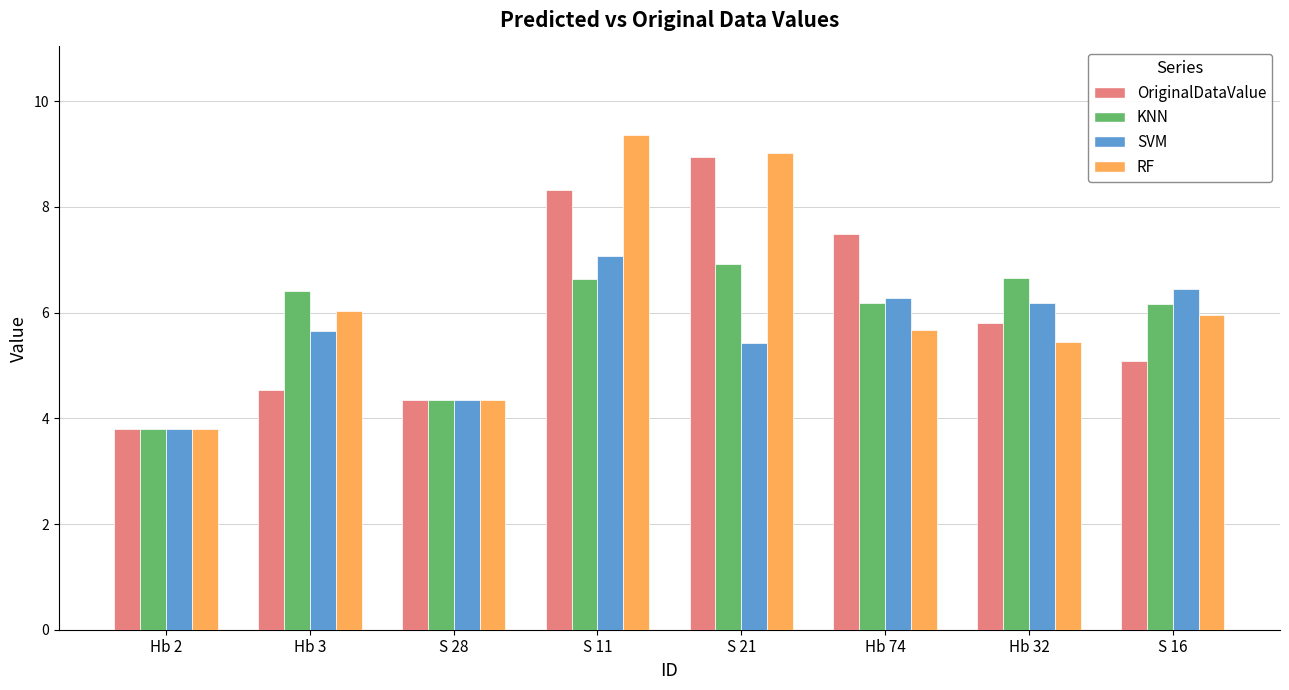

The KNN series shows 7.3 at S 28. True or false?

False